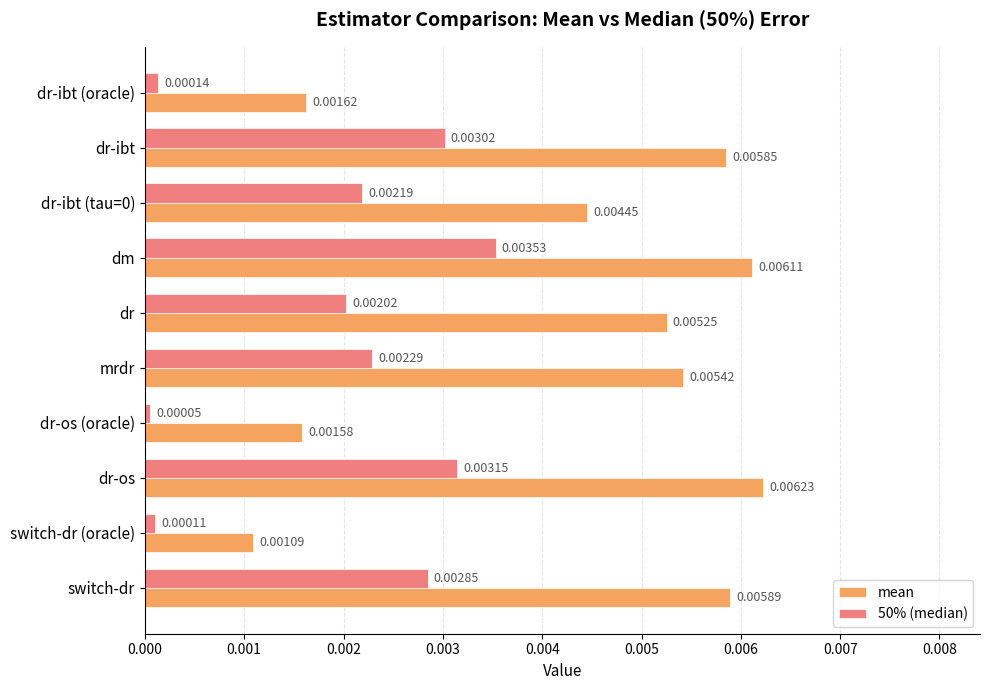

Which series has the widest spread of values?

mean